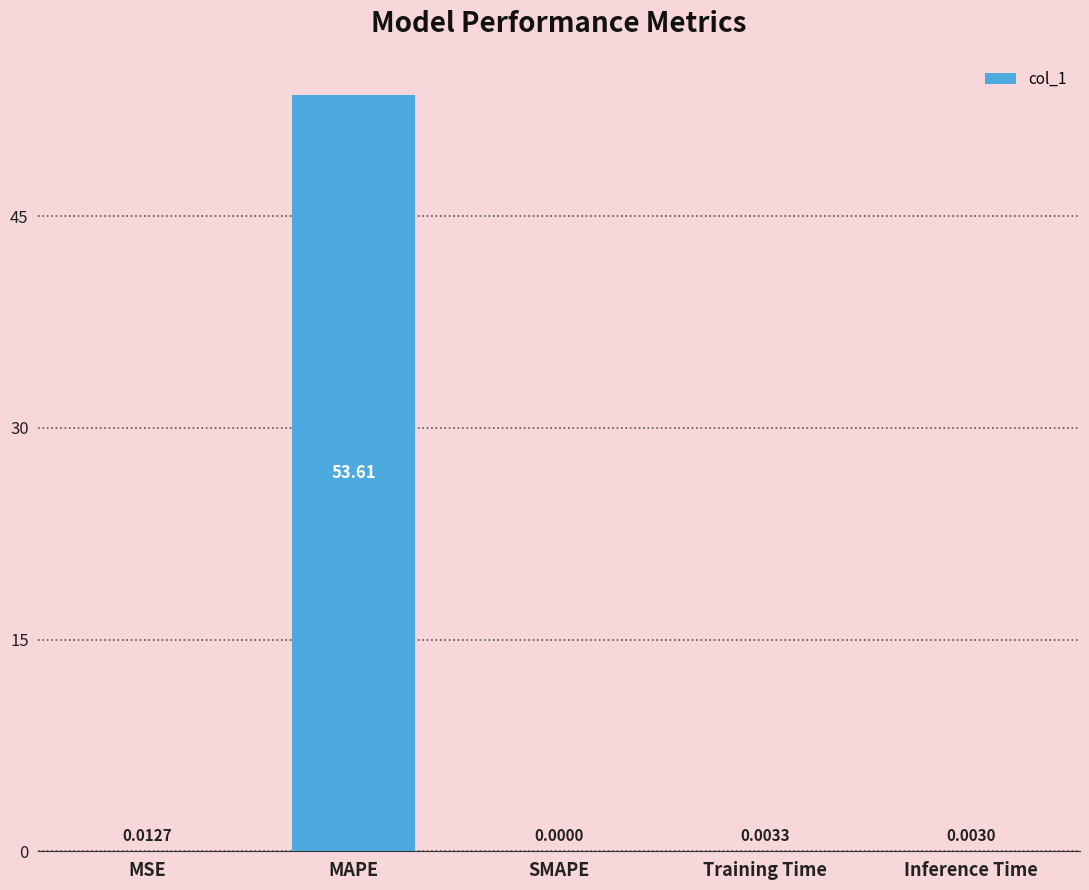

What is the average value?

10.7